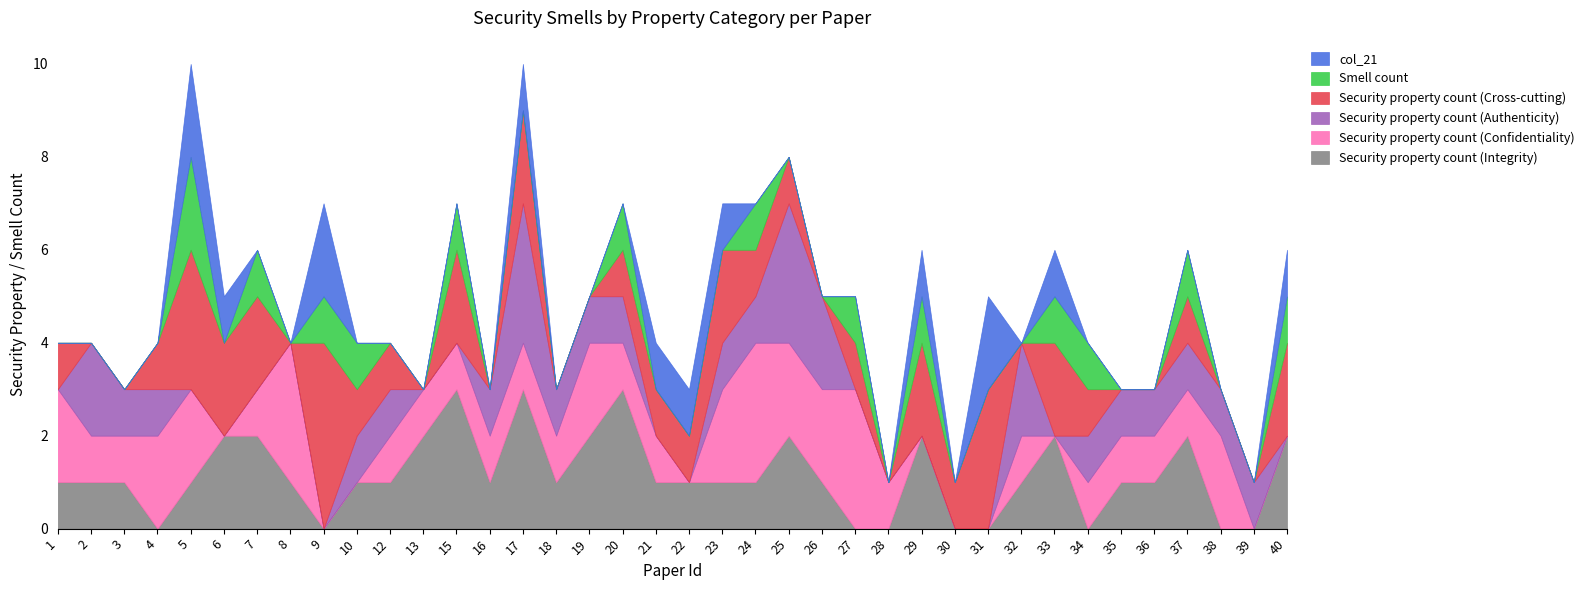

True or false: Security property count (Cross-cutting) has more than 0 points higher than both neighbors.

True